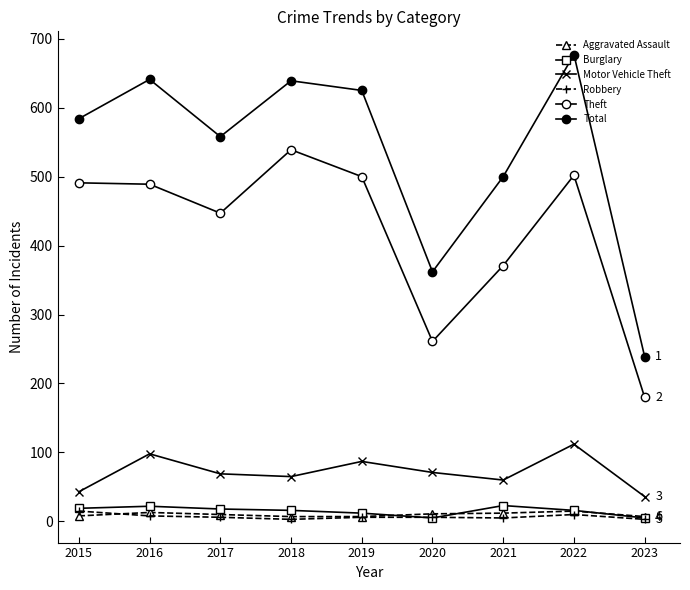

Reading left to right, what are all the values shown in this chart?

Aggravated Assault: 2015=8	2016=13	2017=10	2018=7	2019=7	2020=11	2021=12	2022=15	2023=7
Burglary: 2015=19	2016=22	2017=18	2018=16	2019=12	2020=5	2021=23	2022=16	2023=5
Motor Vehicle Theft: 2015=43	2016=98	2017=69	2018=65	2019=87	2020=71	2021=60	2022=112	2023=36
Robbery: 2015=15	2016=8	2017=6	2018=3	2019=6	2020=6	2021=5	2022=10	2023=3
Theft: 2015=491	2016=489	2017=447	2018=539	2019=500	2020=261	2021=371	2022=502	2023=180
Total: 2015=584	2016=641	2017=558	2018=639	2019=625	2020=362	2021=500	2022=677	2023=239